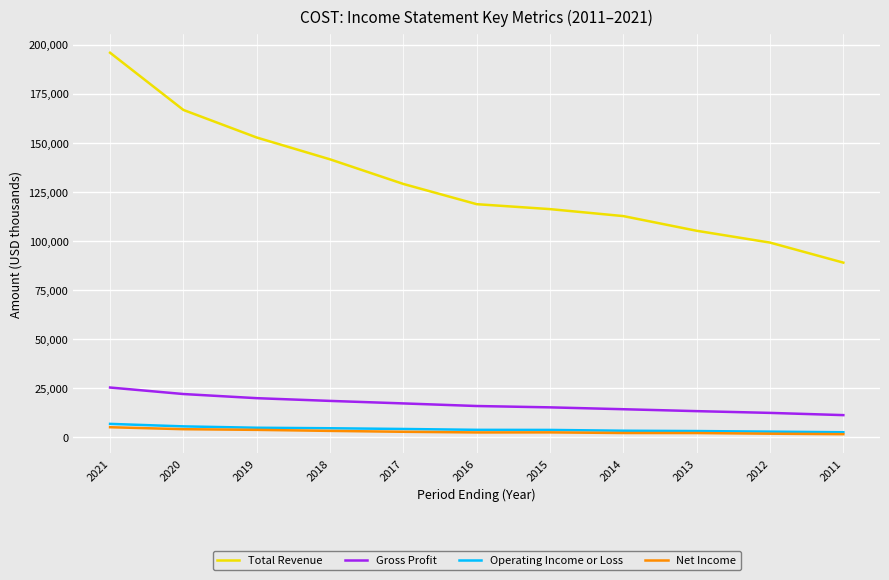

At which category is the sum across all series the highest?

2021